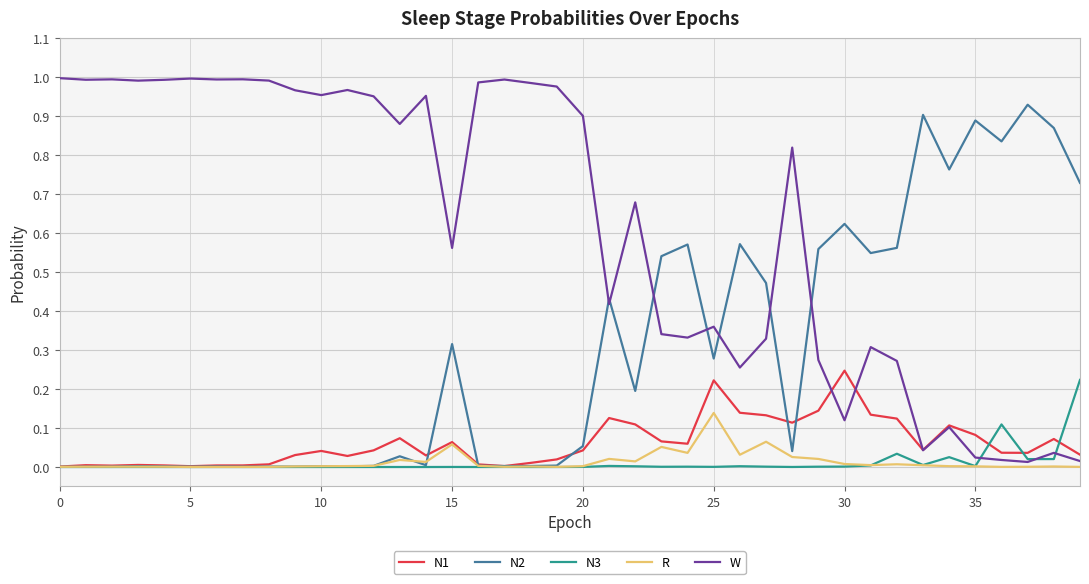

Which series has the largest total across all categories?

W